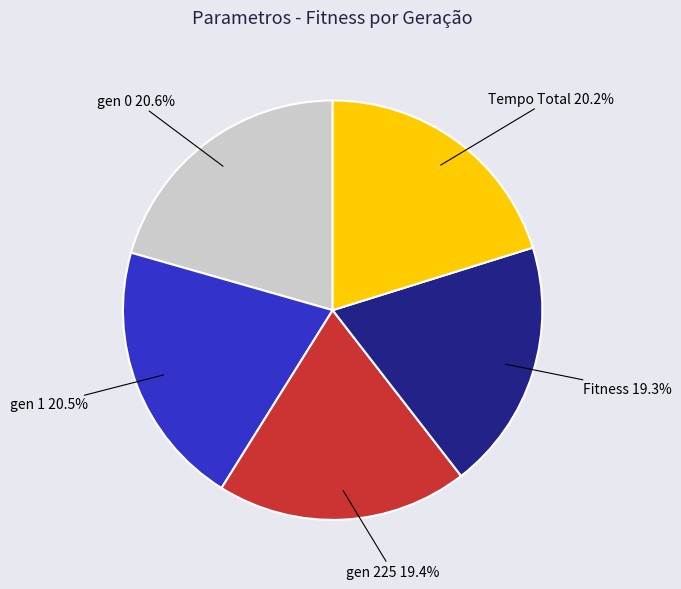

What percentage is NOT represented by Tempo Total?

79.8%